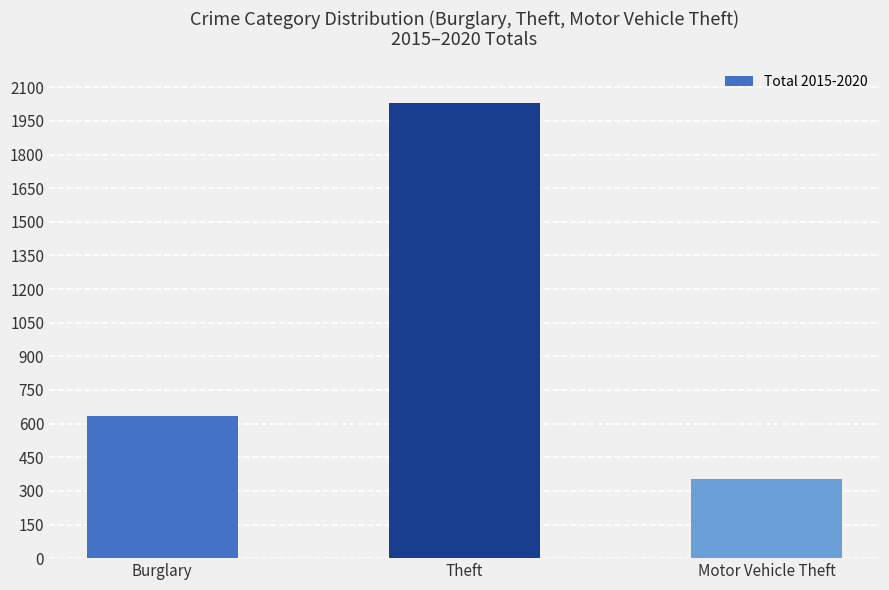

List the labels in order of value, largest first.

Theft, Burglary, Motor Vehicle Theft